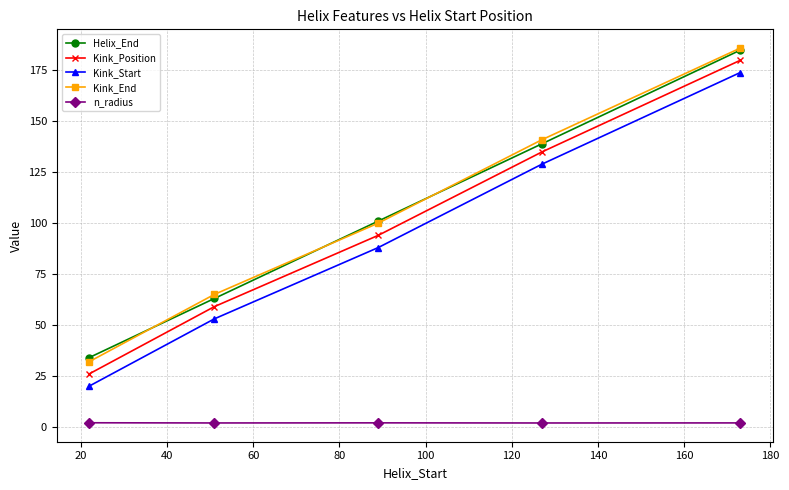

True or false: Helix_End and Kink_Start intersect in this chart.

False